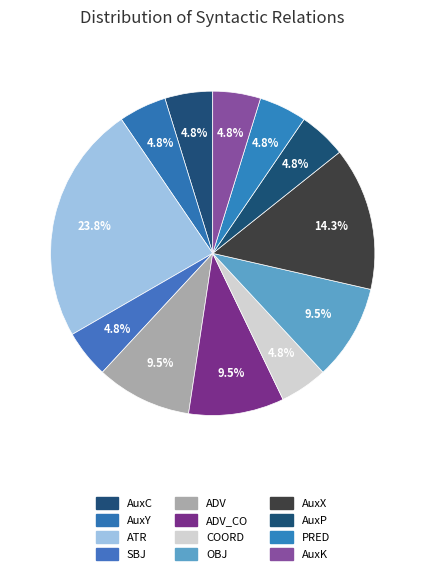

Count the number of slices in the pie.

12